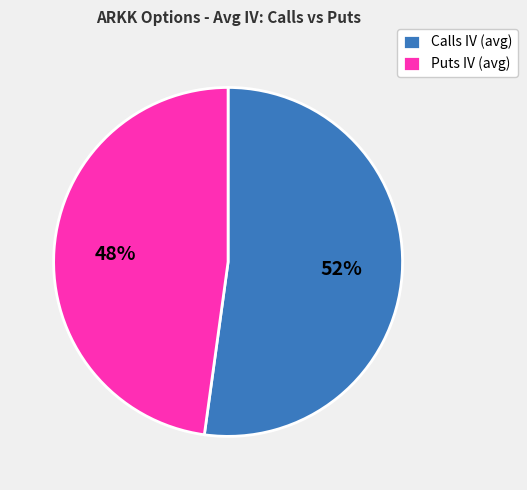

Which has a higher value, Puts IV (avg) or Calls IV (avg)?

Calls IV (avg)